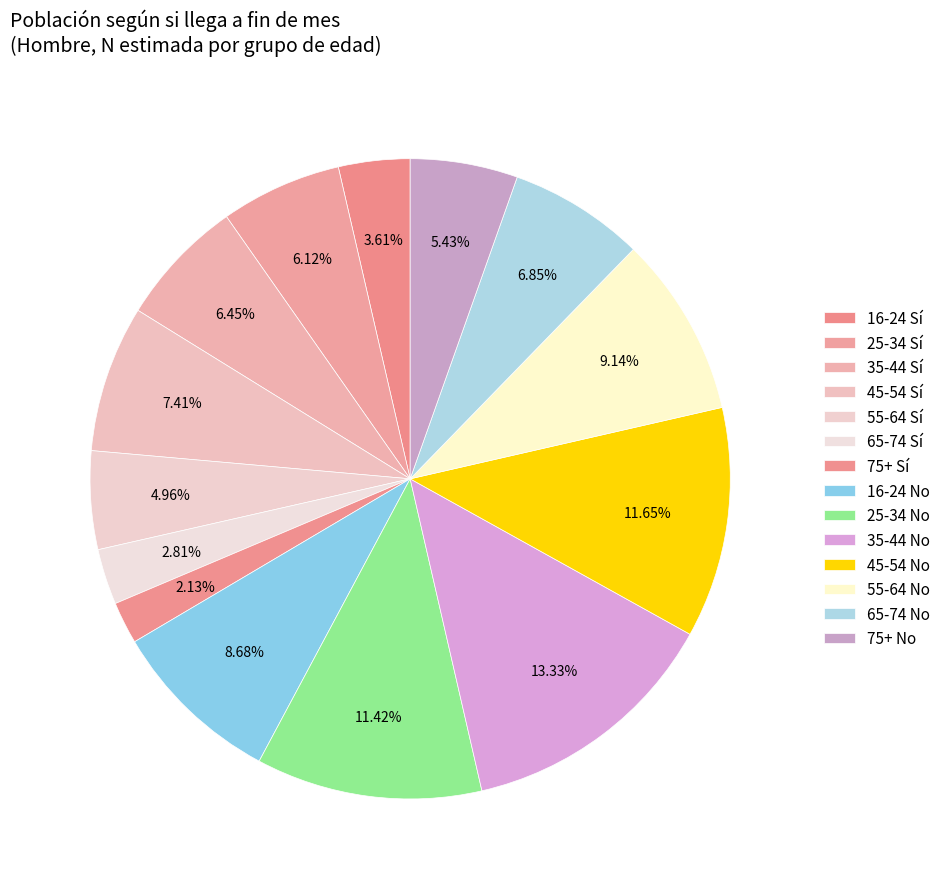

Does 25-34 Sí represent more than half of the total?

No